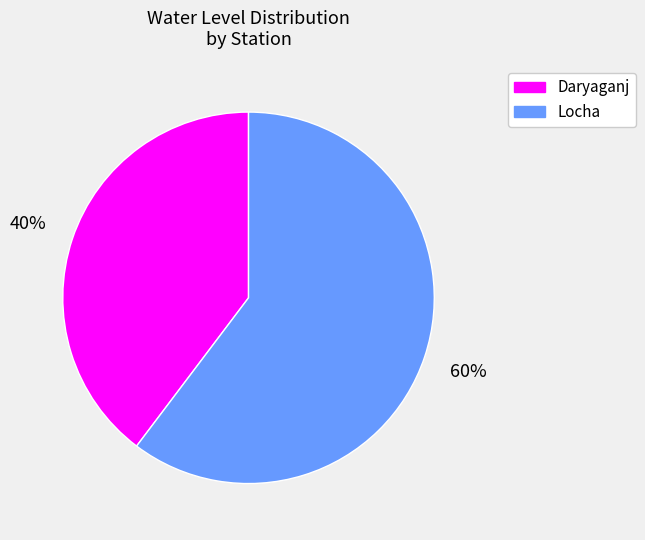

Approximately how many times larger is the value at Daryaganj compared to Locha?

0.7